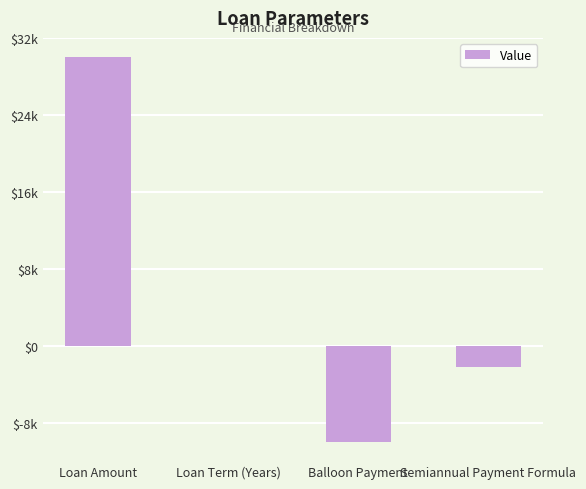

Which label corresponds to the smallest value in the chart?

Balloon Payment